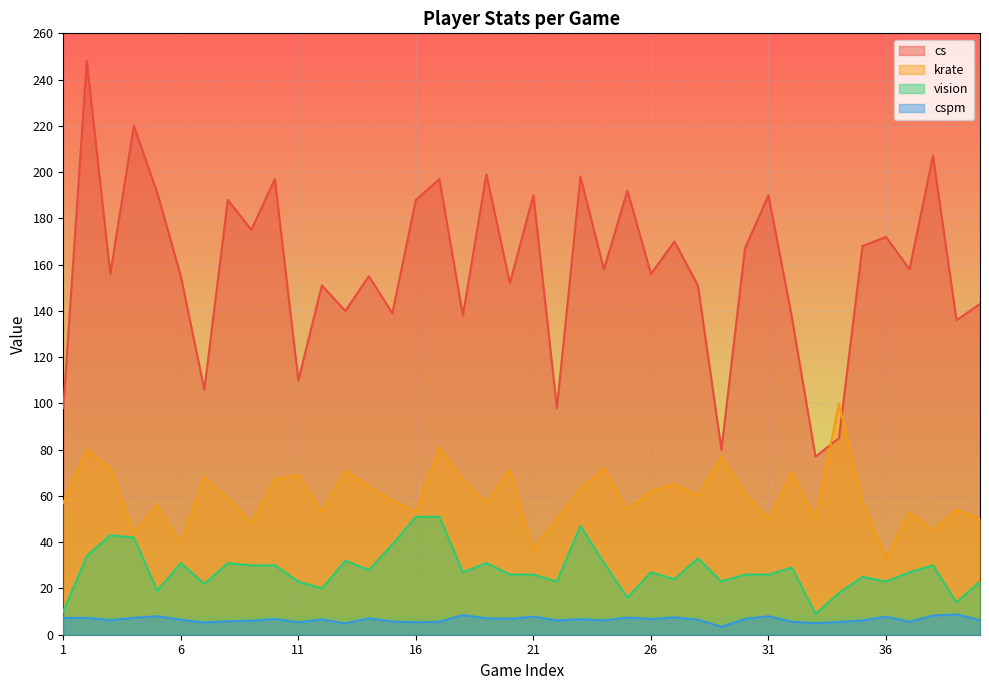

In krate, how many points are higher than both neighbors (excluding endpoints)?

14